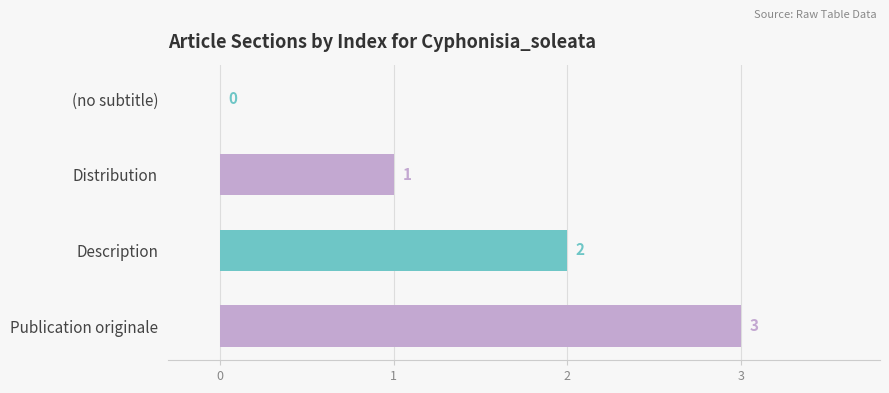

Count the values in the range 1 to 3.

3